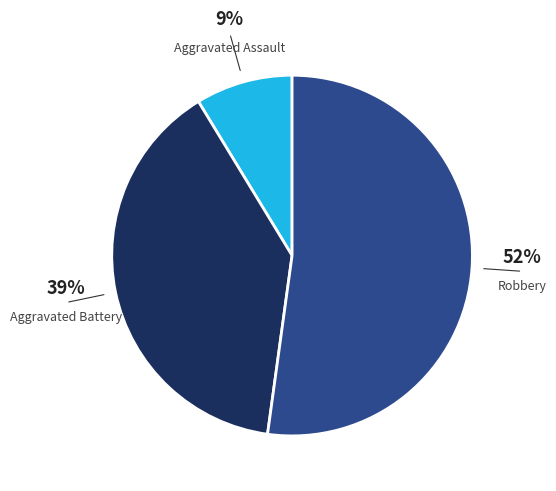

To the nearest percent, what is the average slice percentage?

33%